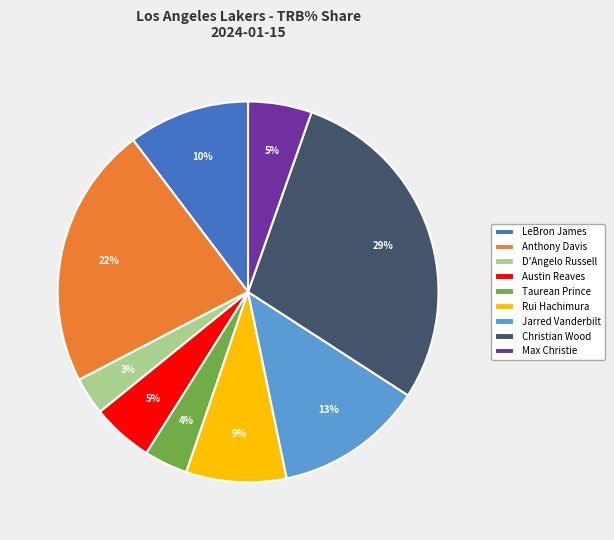

To the nearest percent, what is the difference between the largest and smallest slice percentages?

26%